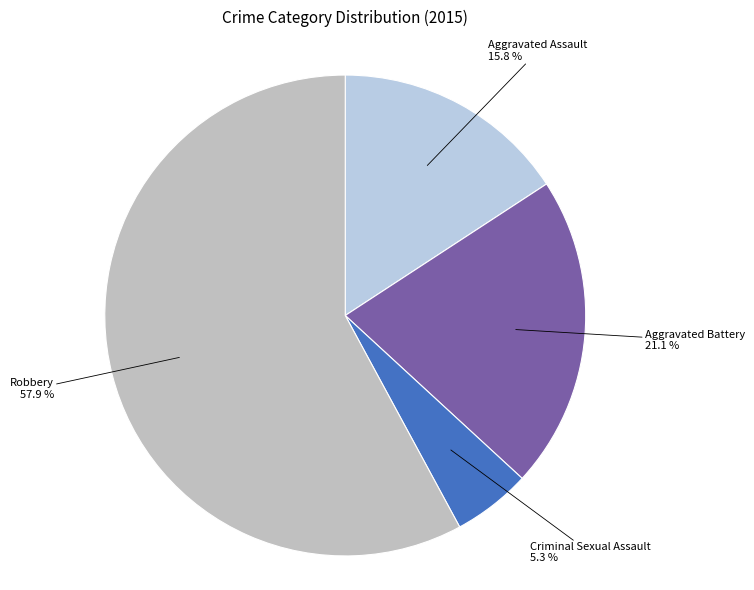

How many segments does this pie chart have?

4